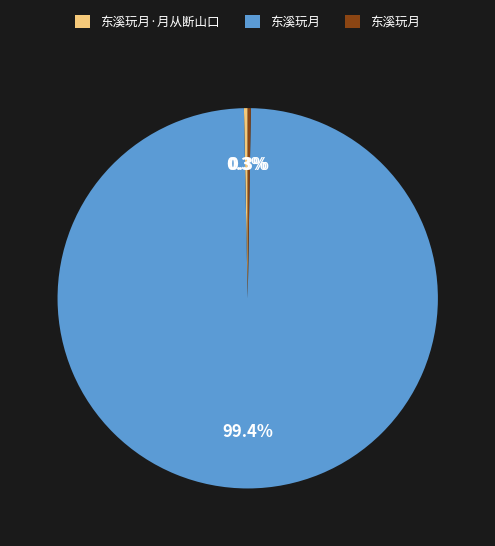

Is there any slice that represents more than half of the pie?

Yes